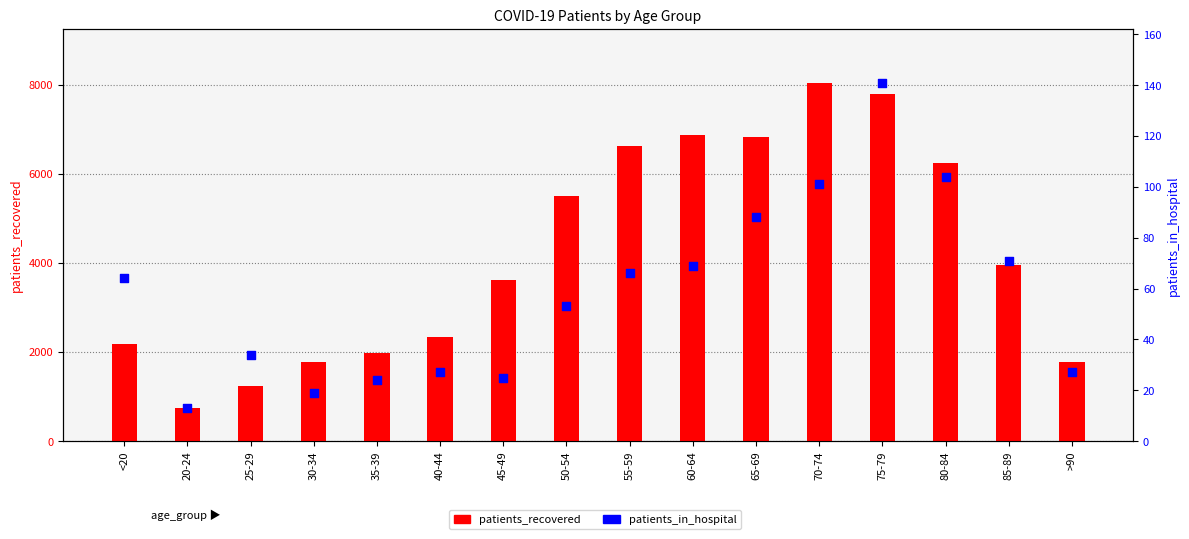

At how many categories does at least one series exceed 4138?

7